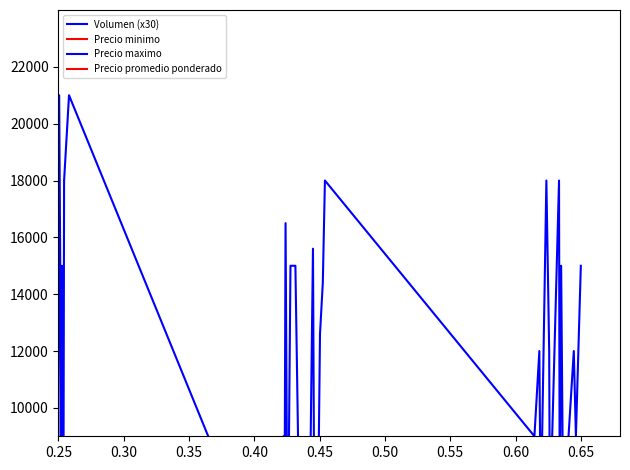

True or false: Volumen (x30) and Precio maximo cross at least once.

False